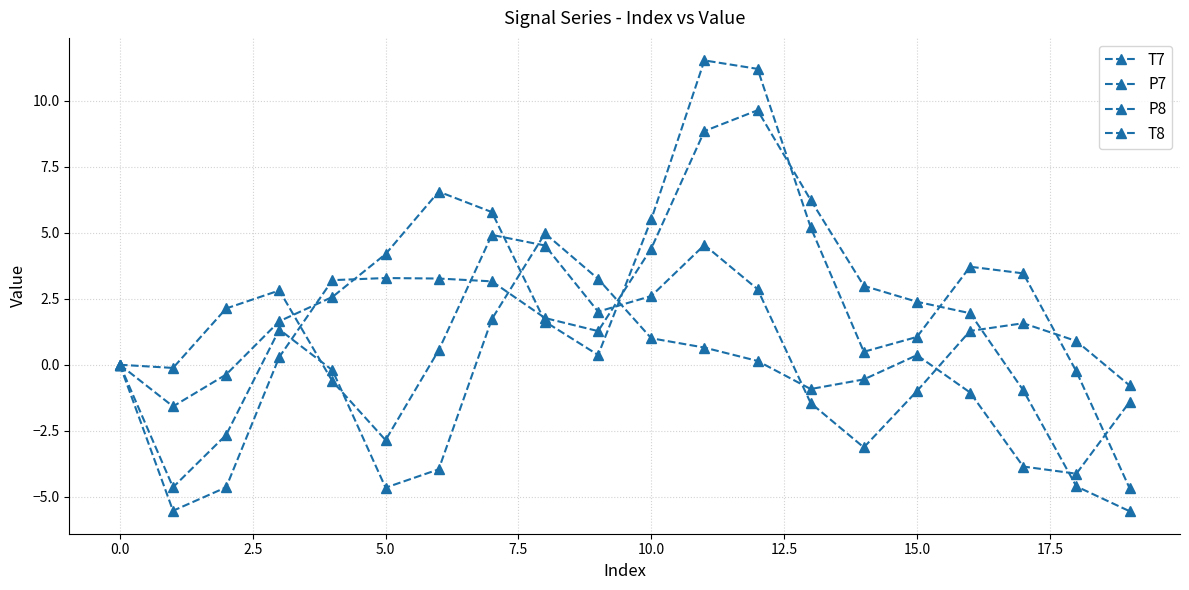

At which category does T8 reach its first local peak?

5.0